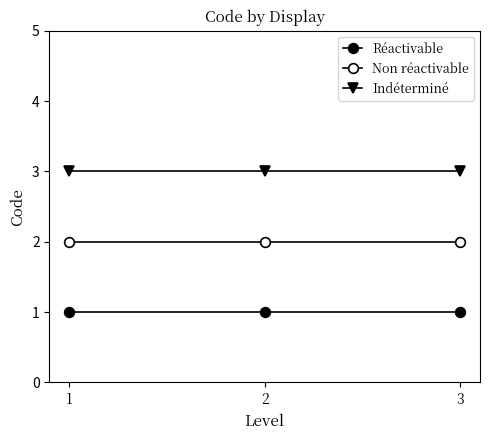

Does the chart have visible grid lines?

No